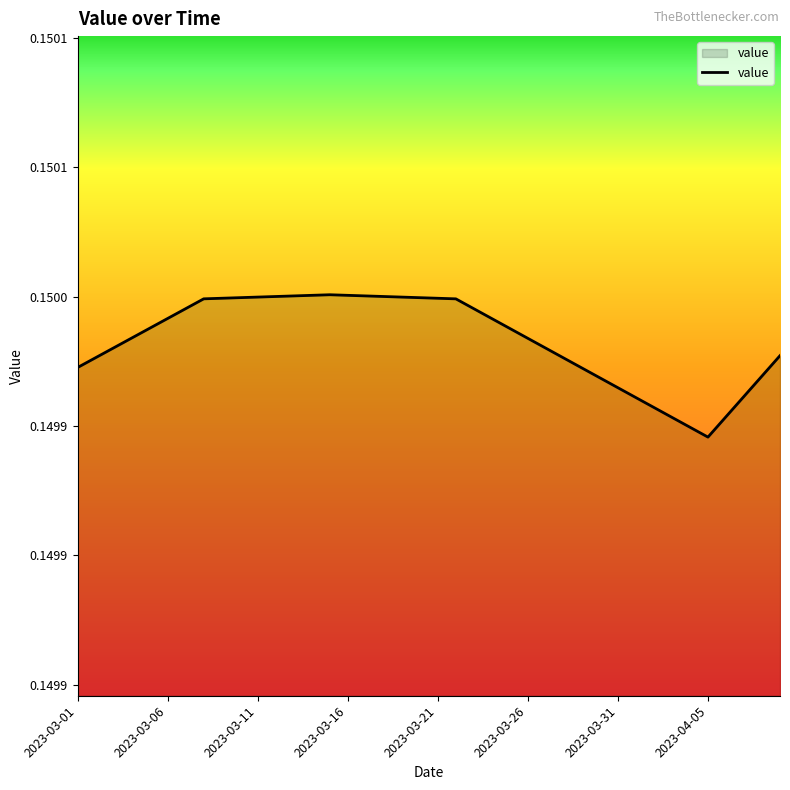

Does the chart display data point markers on the line(s)?

No